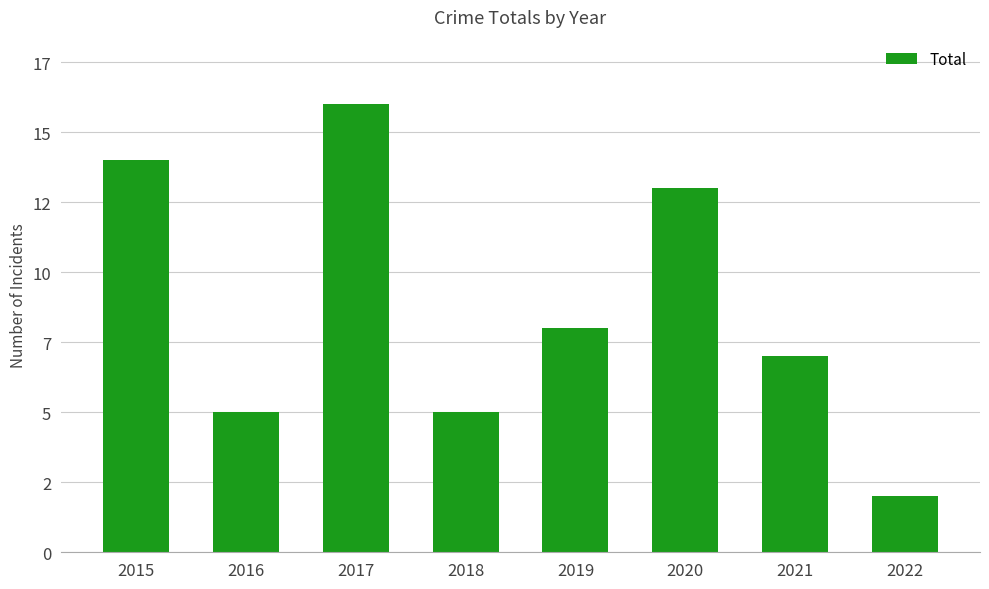

Rank the categories by value from lowest to highest.

2022, 2016, 2018, 2021, 2019, 2020, 2015, 2017